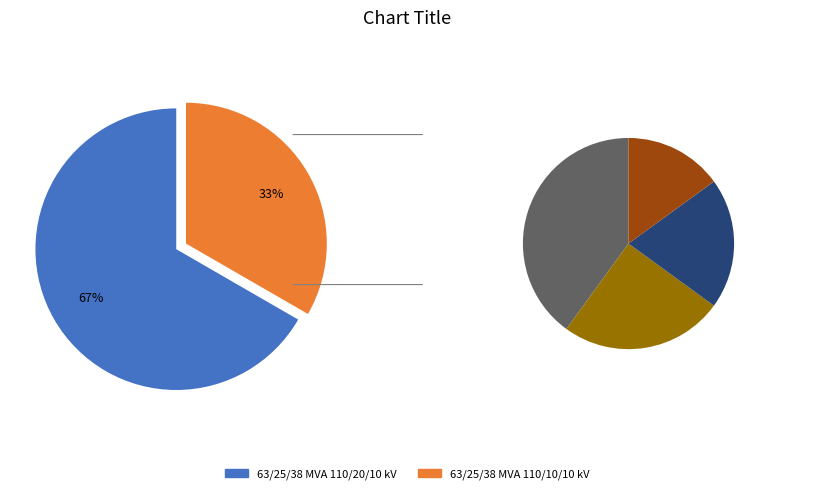

What percentage is NOT represented by 63/25/38 MVA 110/10/10 kV?

66.7%